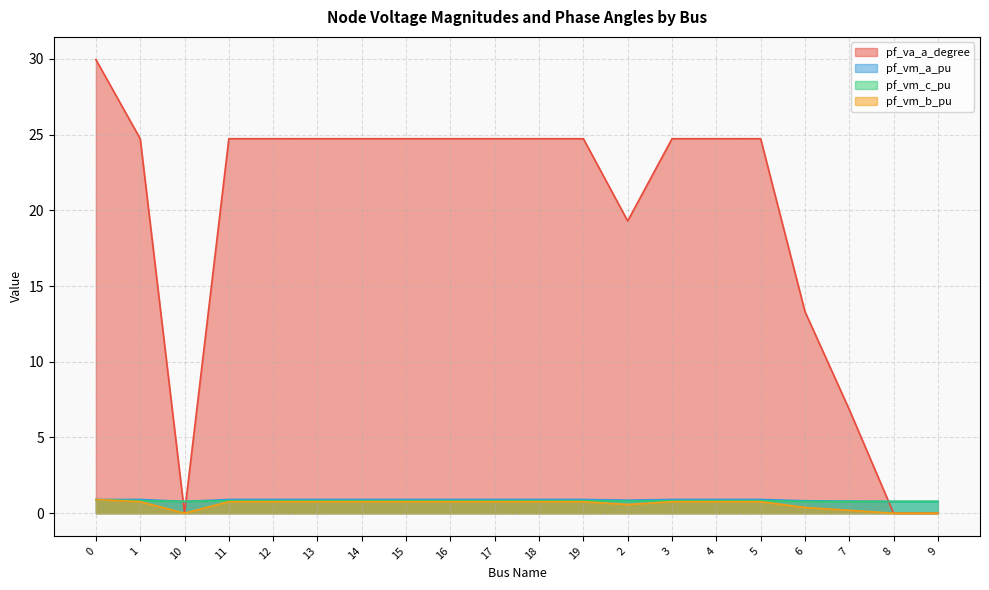

Which has a higher value, 17 or 11?

17